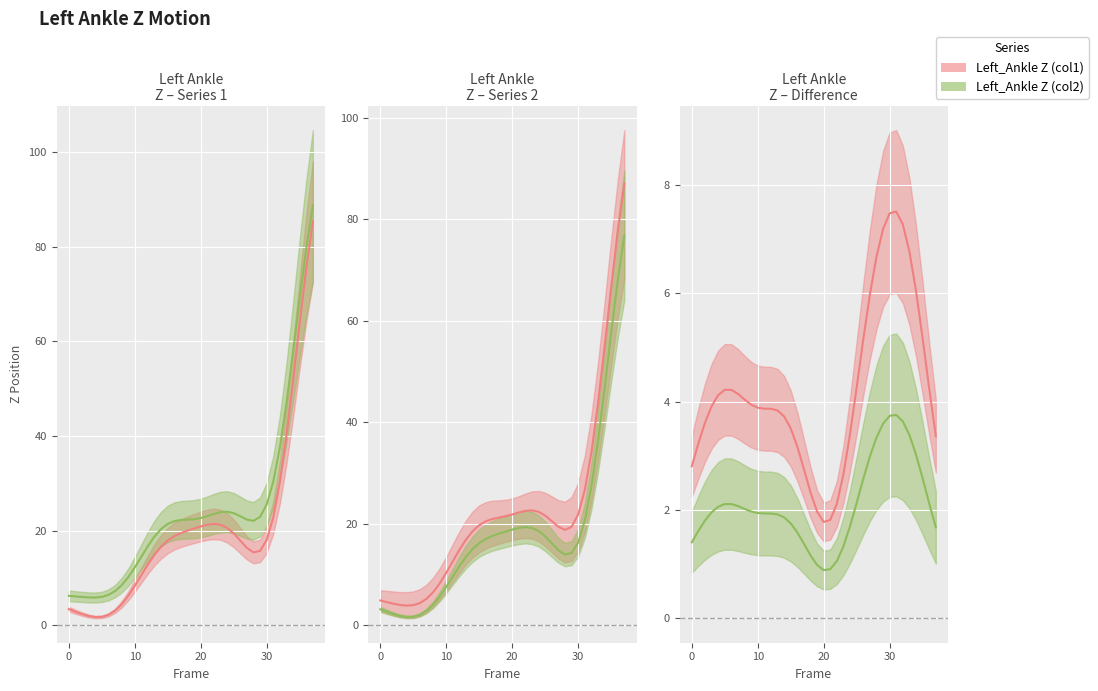

At how many categories does at least one series exceed 77?

2